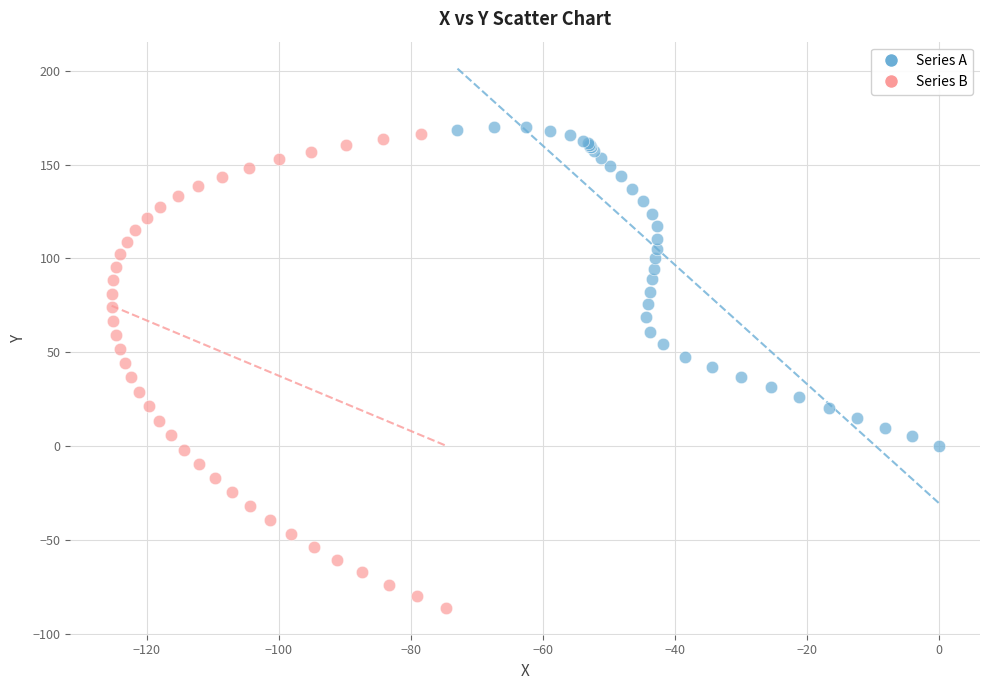

Which series contains the highest Y value?

Series A